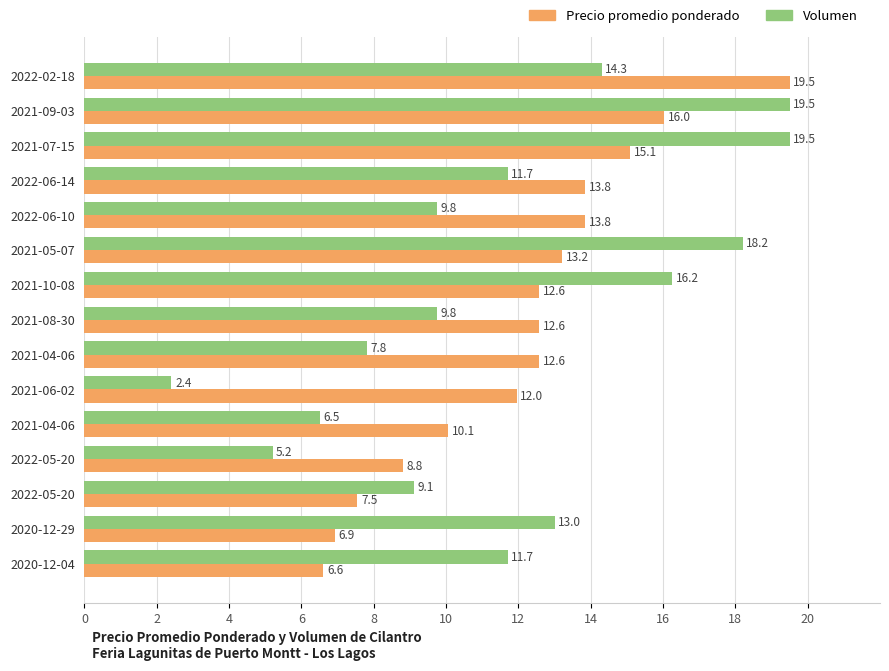

Reading left to right, what are all the values shown in this chart?

Precio promedio ponderado: 19.5	16.0	15.1	13.8	13.8	13.2	12.6	12.6	12.6	12.0	10.1	8.8	7.5	6.9	6.6
Volumen: 14.3	19.5	19.5	11.7	9.8	18.2	16.2	9.8	7.8	2.4	6.5	5.2	9.1	13.0	11.7